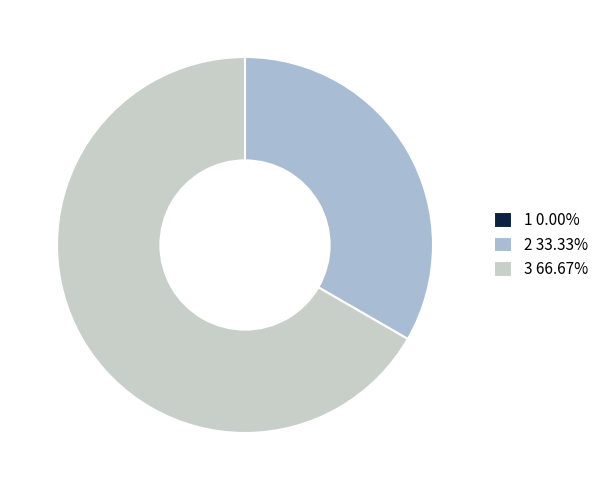

Which has a higher value, 3 or 2?

3